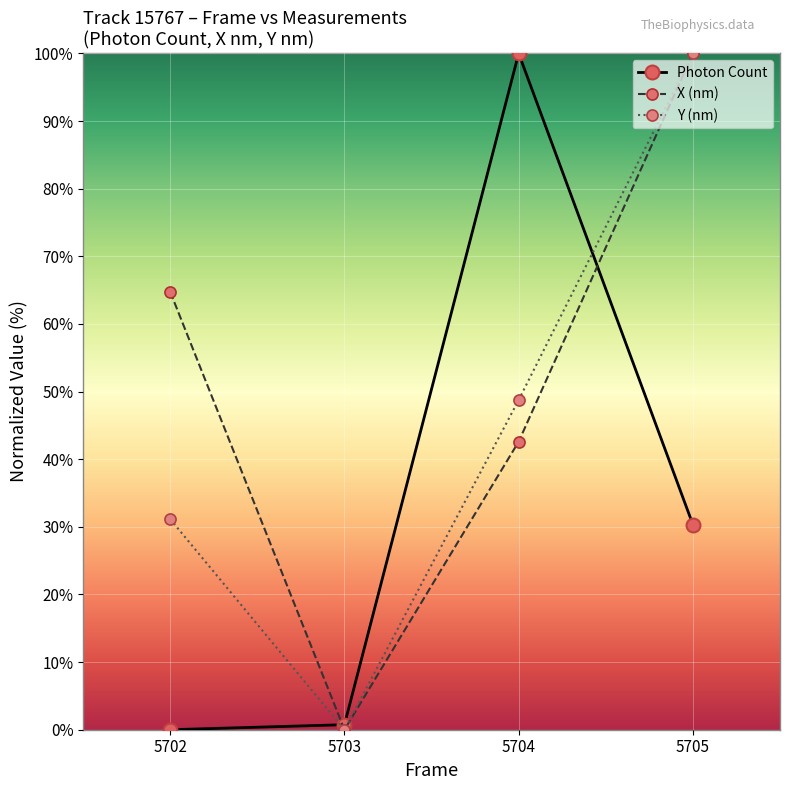

What is the sum of all Y (nm) values?

179.9